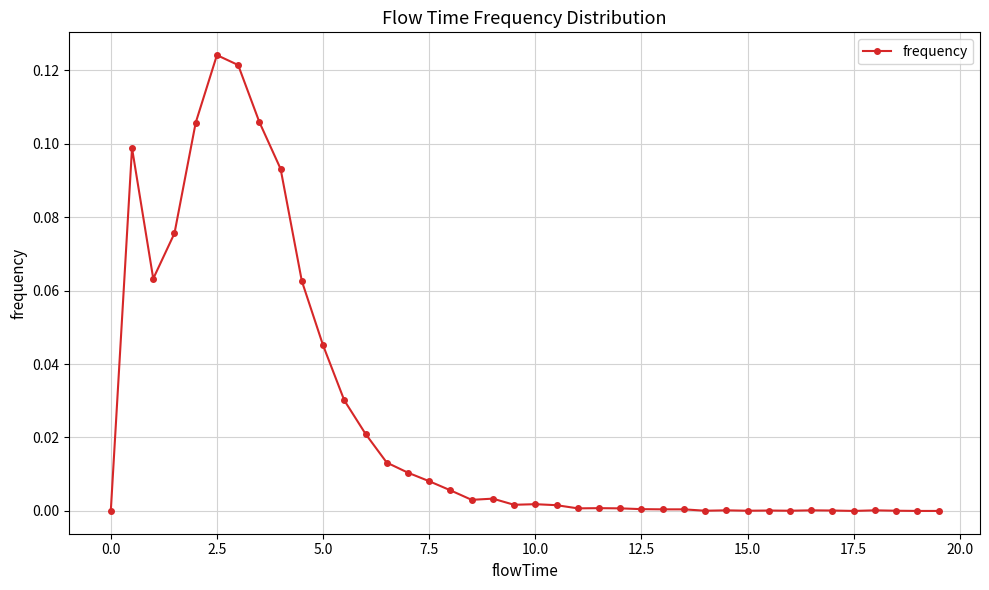

How many interior local valleys (lower than both neighbors) does the data have?

8